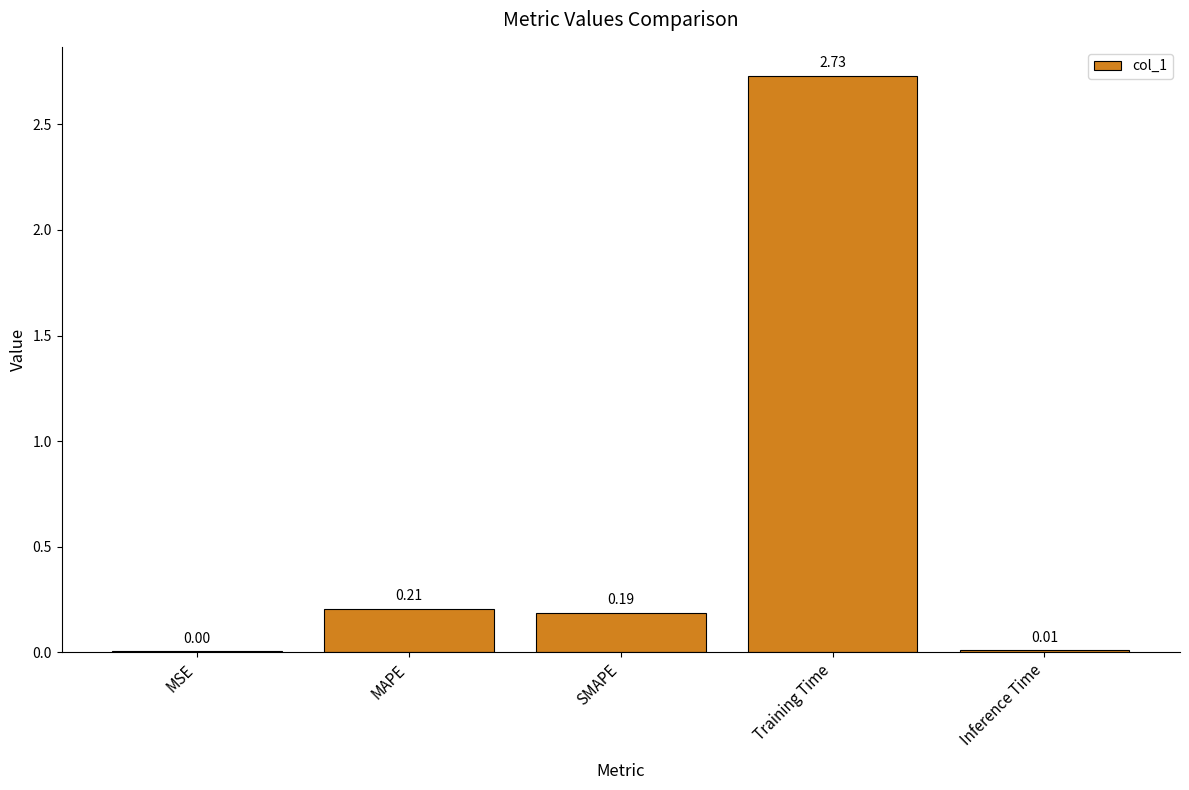

What is the sum of all values?

3.1